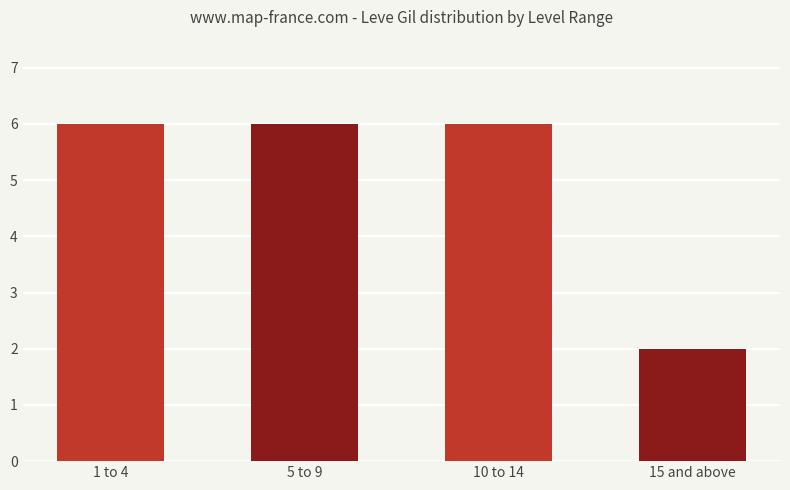

Does the chart contain any negative values?

No